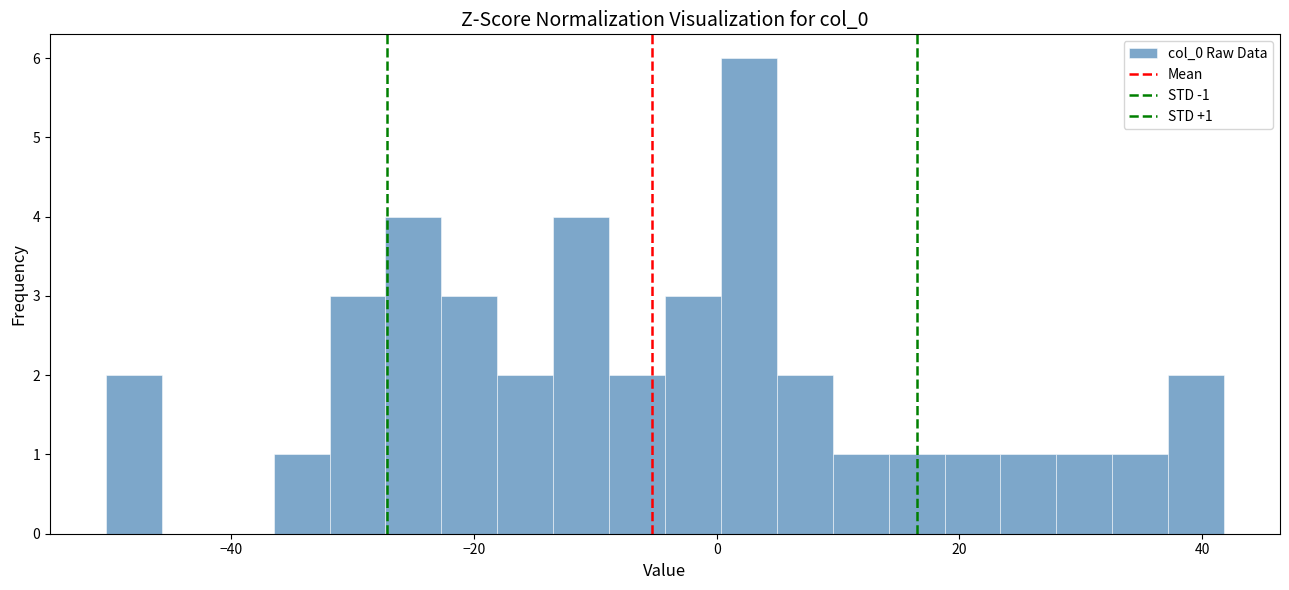

Around what value on the x-axis is the tallest bar? Give the approximate position of its centre, as read against the axis.

2